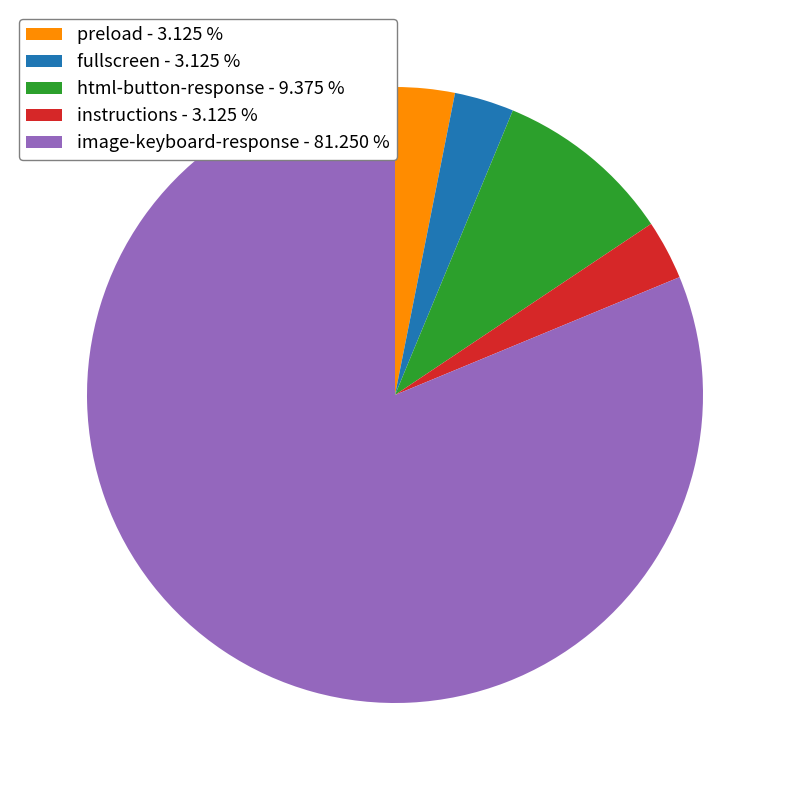

Which has a higher value, image-keyboard-response or fullscreen?

image-keyboard-response